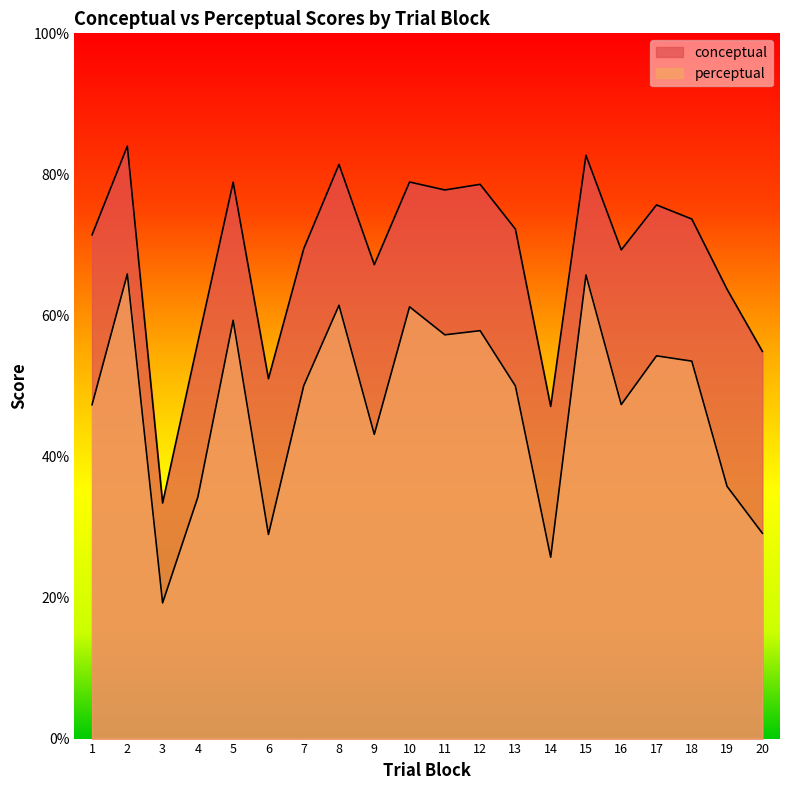

Which category has the lowest value in the conceptual series?

3